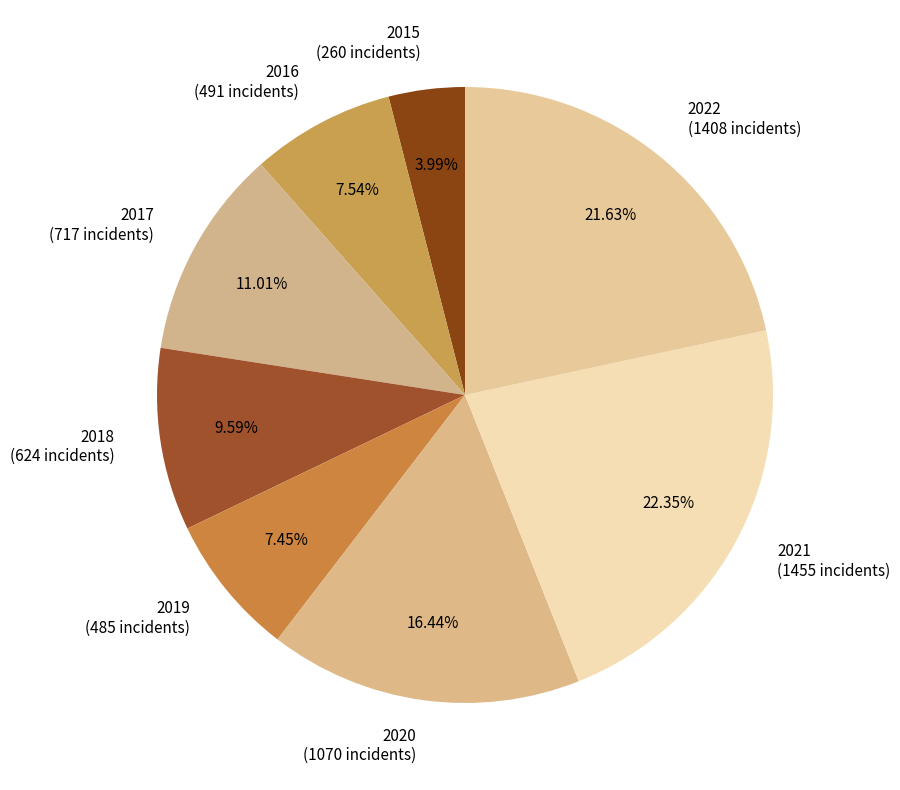

What is the ratio of the value at 2018 to the value at 2022?

0.4